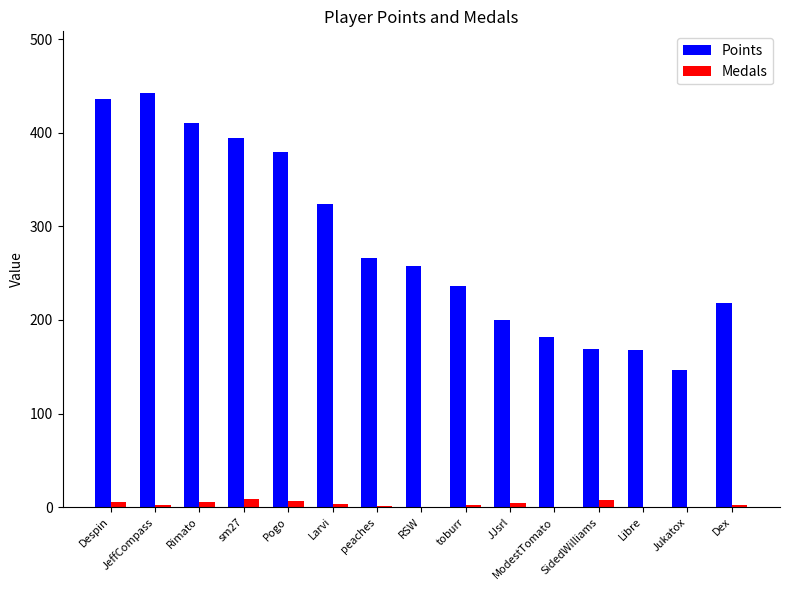

What is the difference between the Points values at Rimato and Larvi?

86